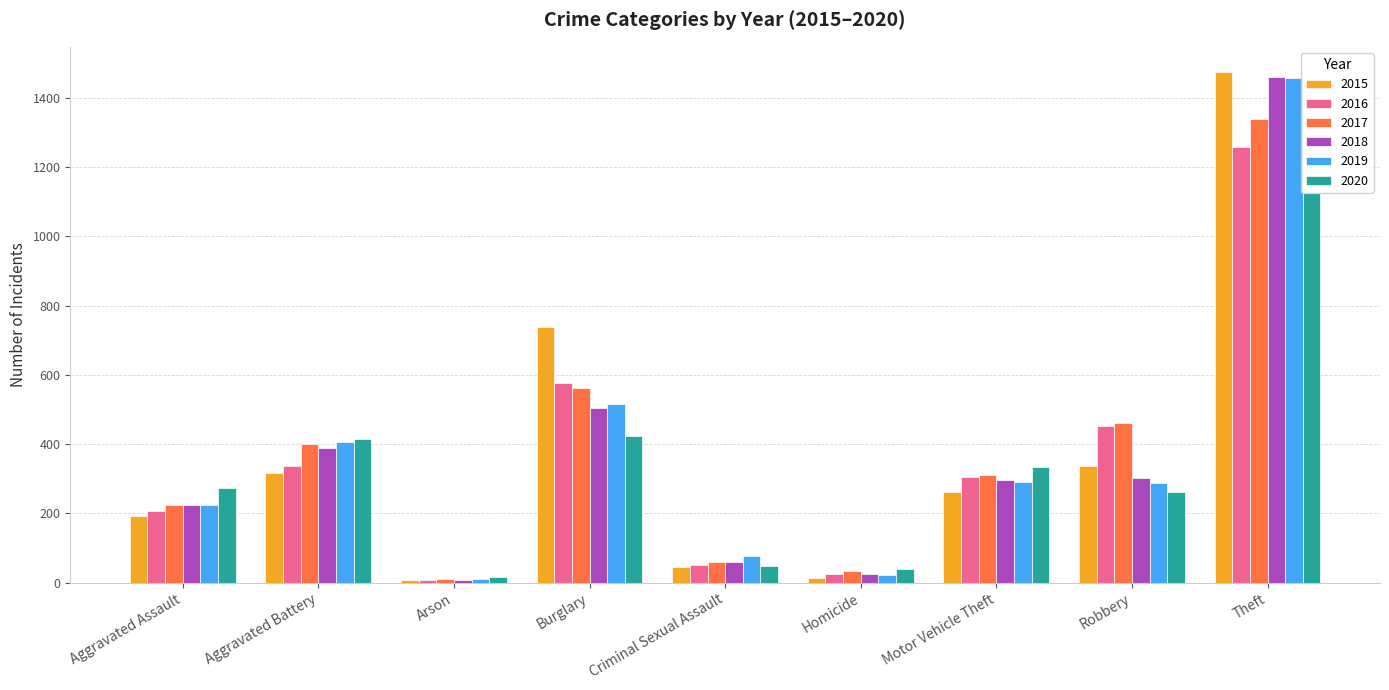

Is it true that 2016 equals 88 at Aggravated Battery?

False